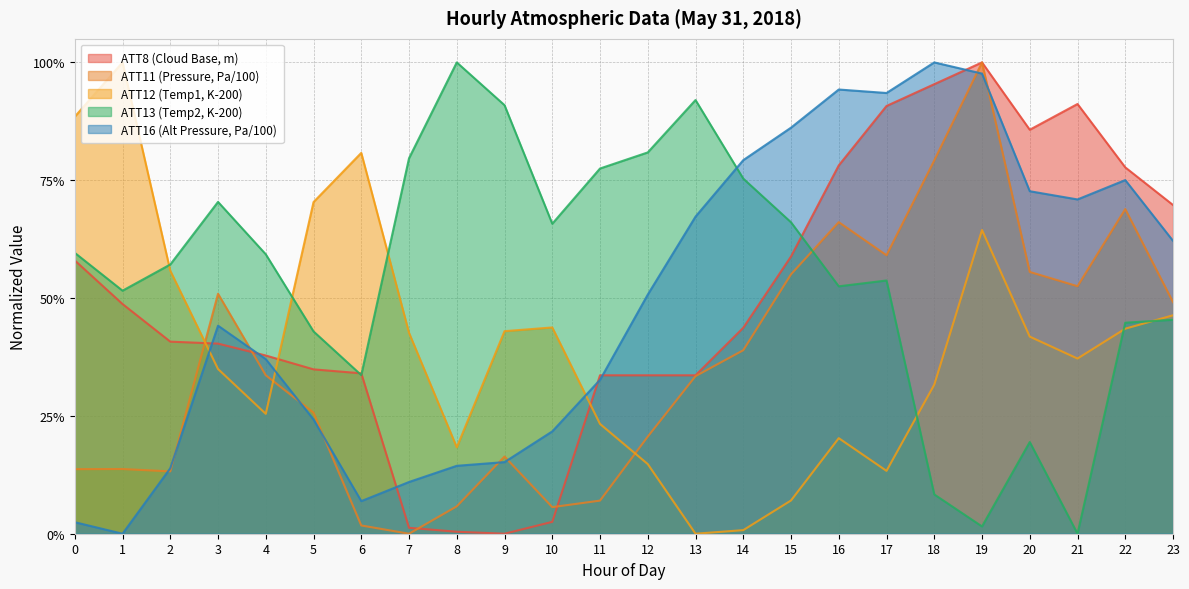

True or false: ATT13 has more than 1 points higher than both neighbors.

True